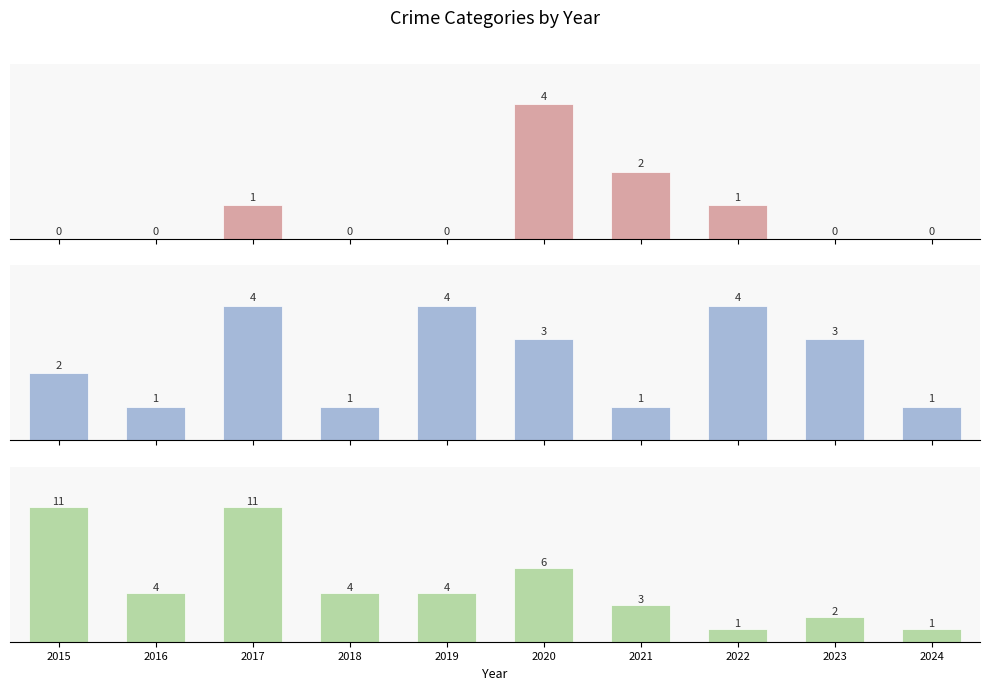

The Aggravated Assault series shows 2 at 2016. True or false?

False